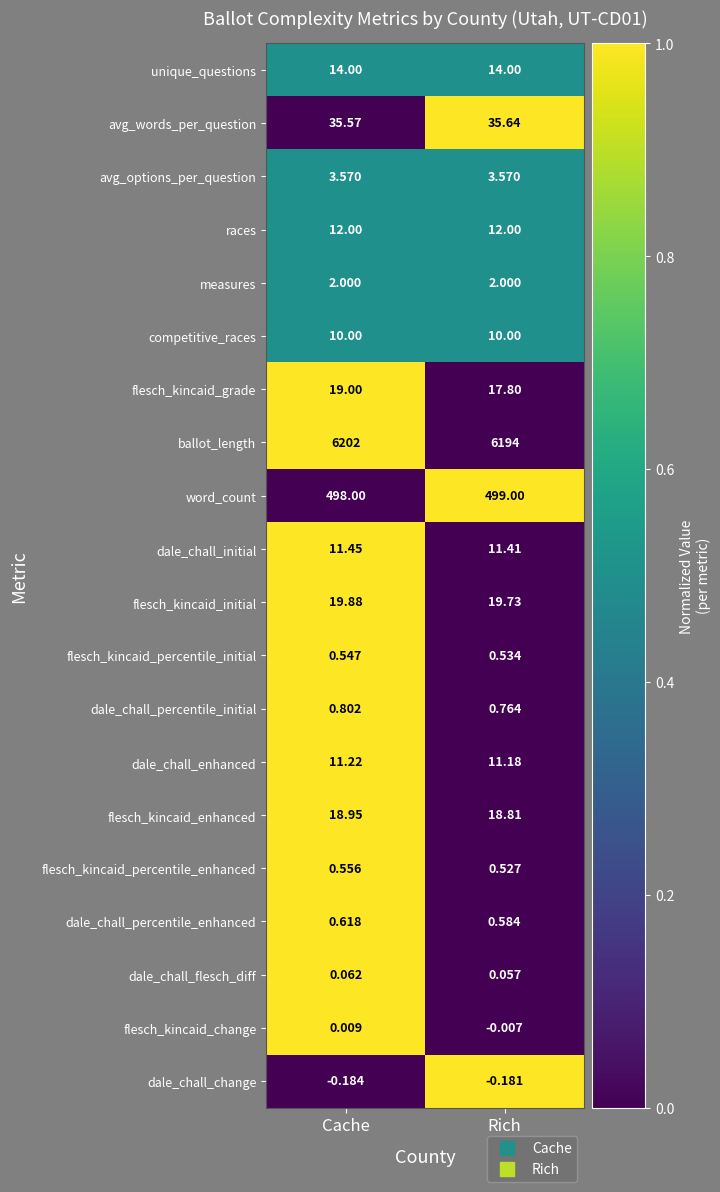

Which series changed the most between Cache and Rich?

ballot_length